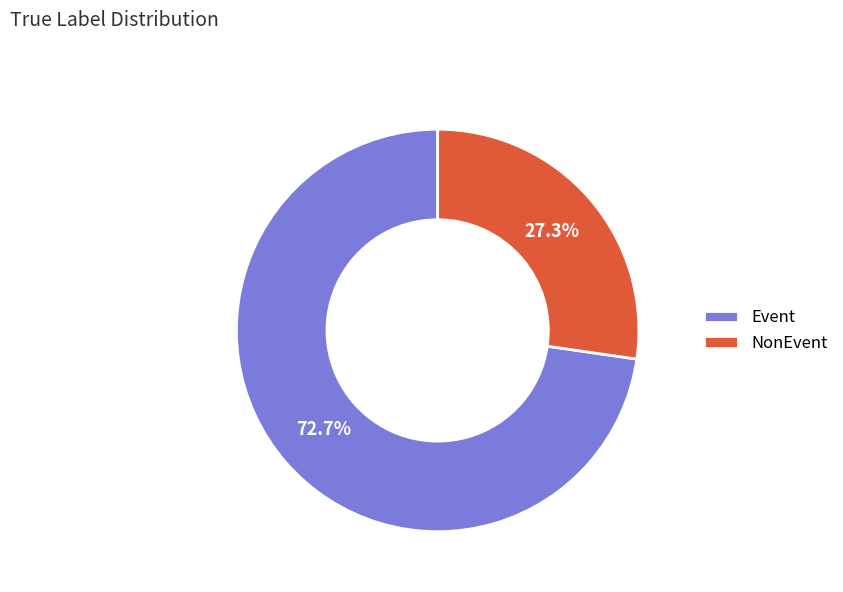

Approximately how many times larger is the value at NonEvent compared to Event?

0.4